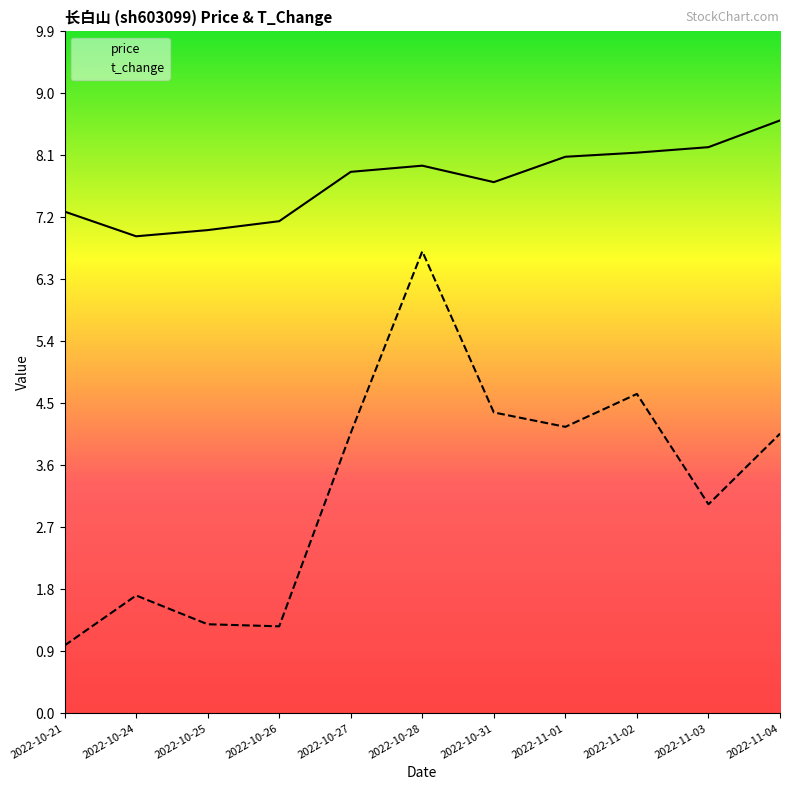

Rank the series at 2022-11-04 from lowest to highest value.

t_change, price